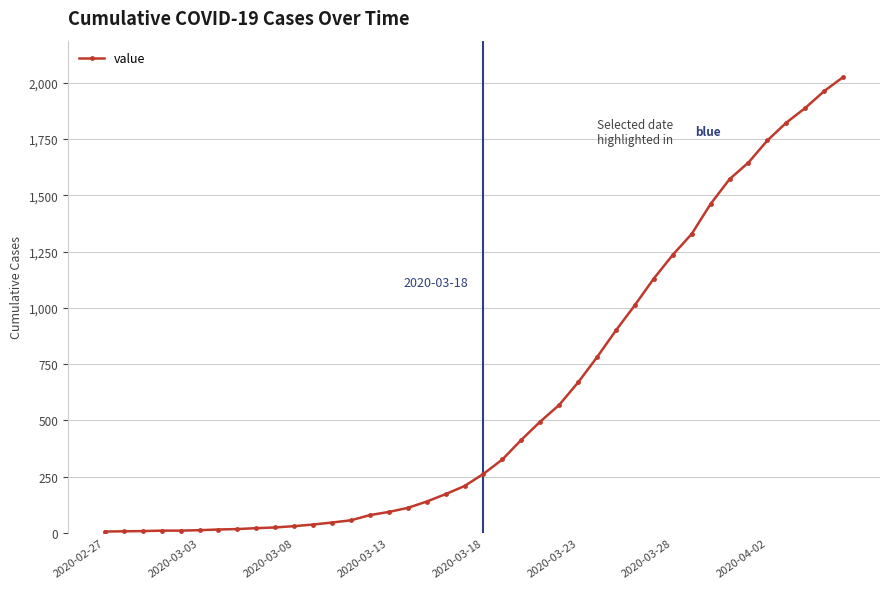

What is the maximum value shown in the chart?

2024